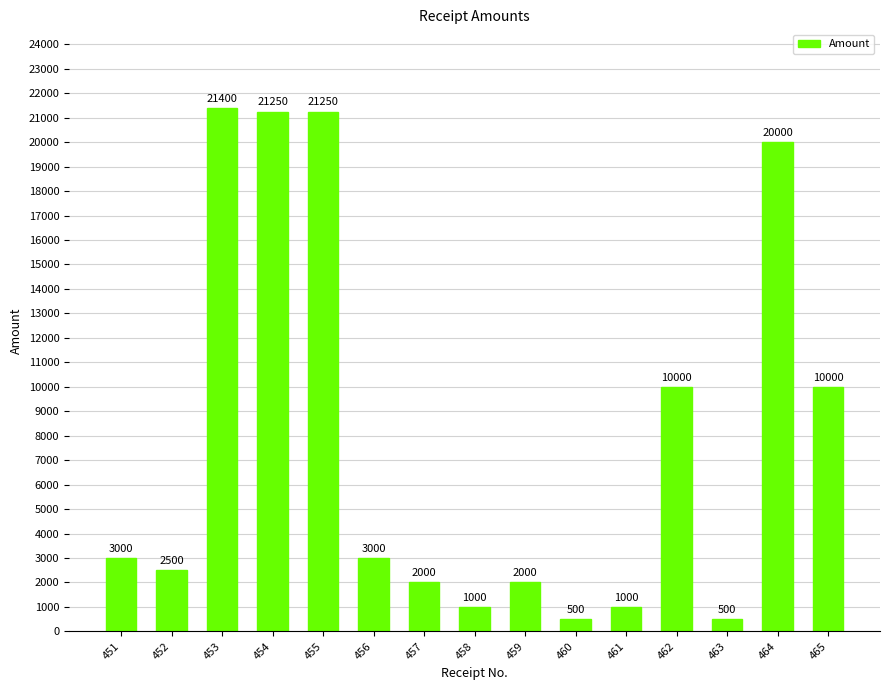

Read the value at 454, to the nearest 50.

21250